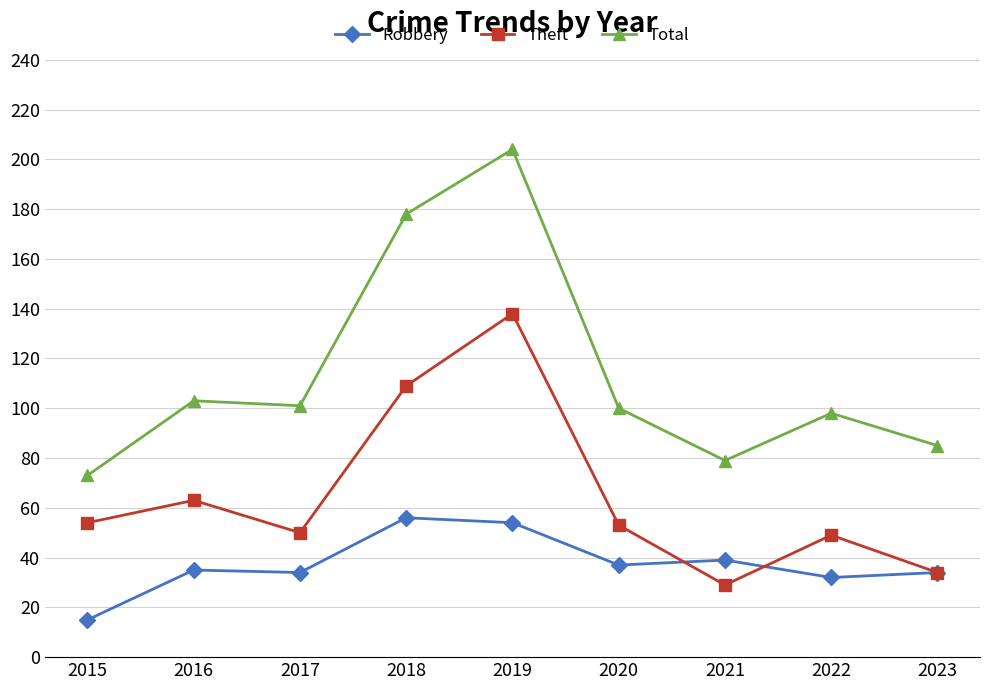

How many interior local peaks does the Total series have?

3